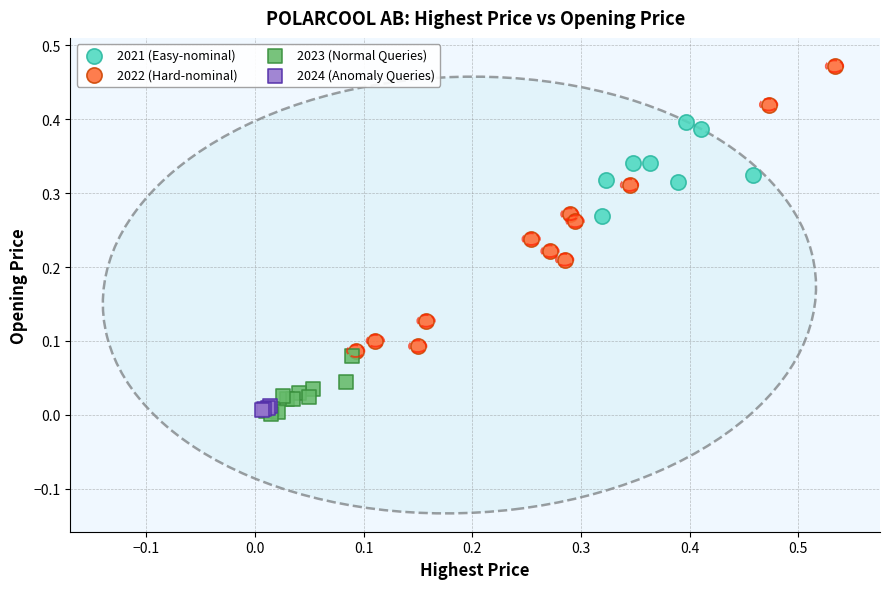

Which series has the widest spread of Y values?

2022 (Hard-nominal)